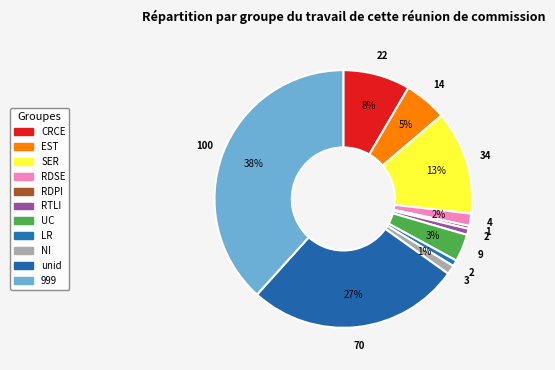

To the nearest percent, what is the difference between the largest and smallest slice percentages?

38%